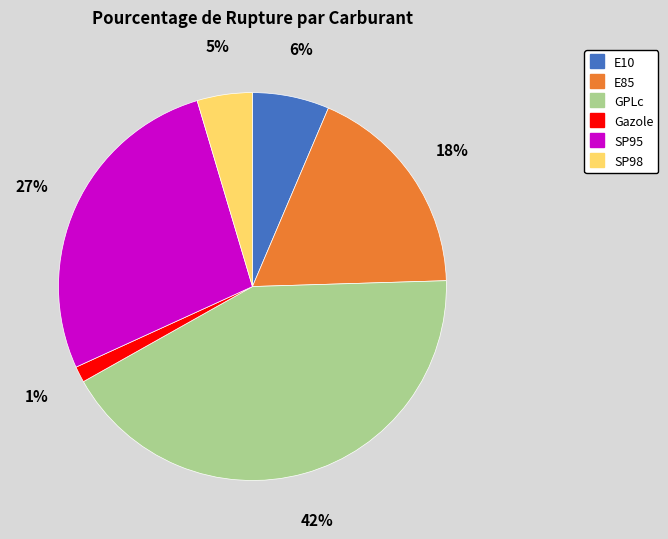

Rank the categories by value from lowest to highest.

Gazole, SP98, E10, E85, SP95, GPLc